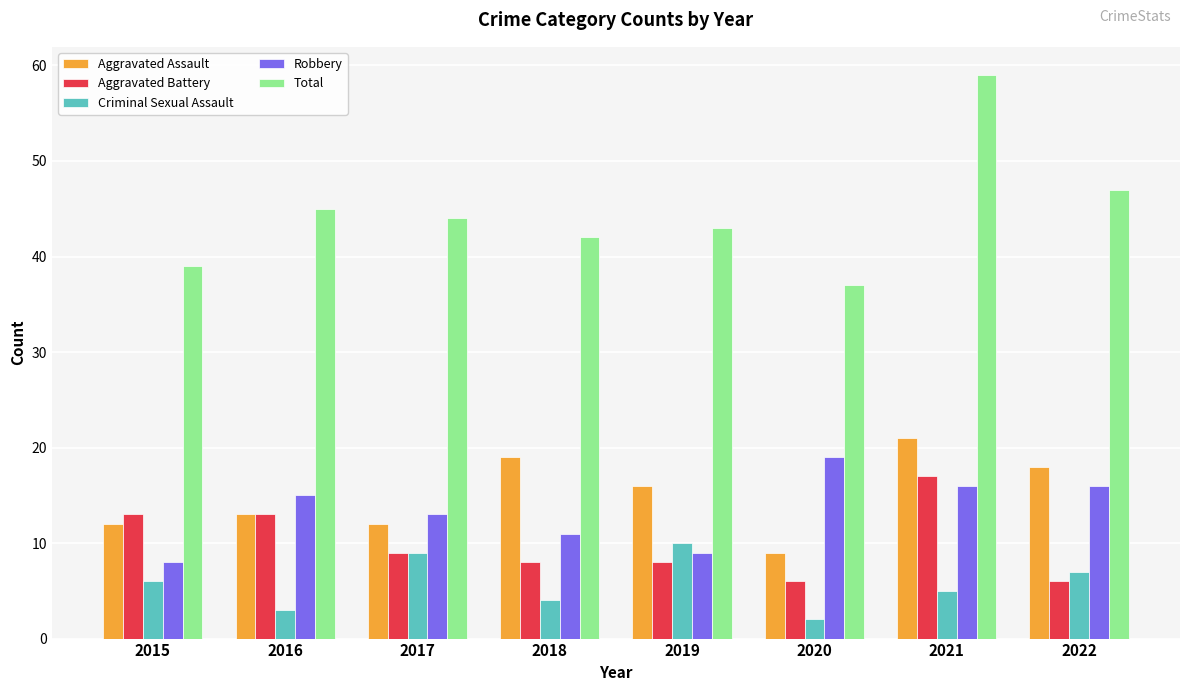

How many values in the Total series are below 44?

4